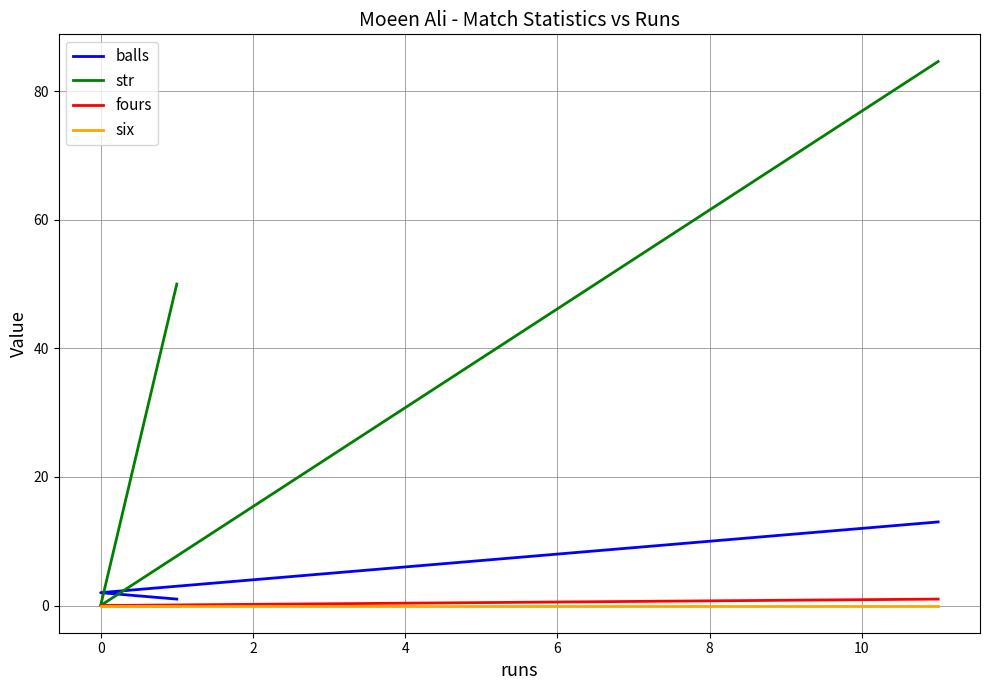

What are all the series names shown in the legend?

balls, str, fours, six